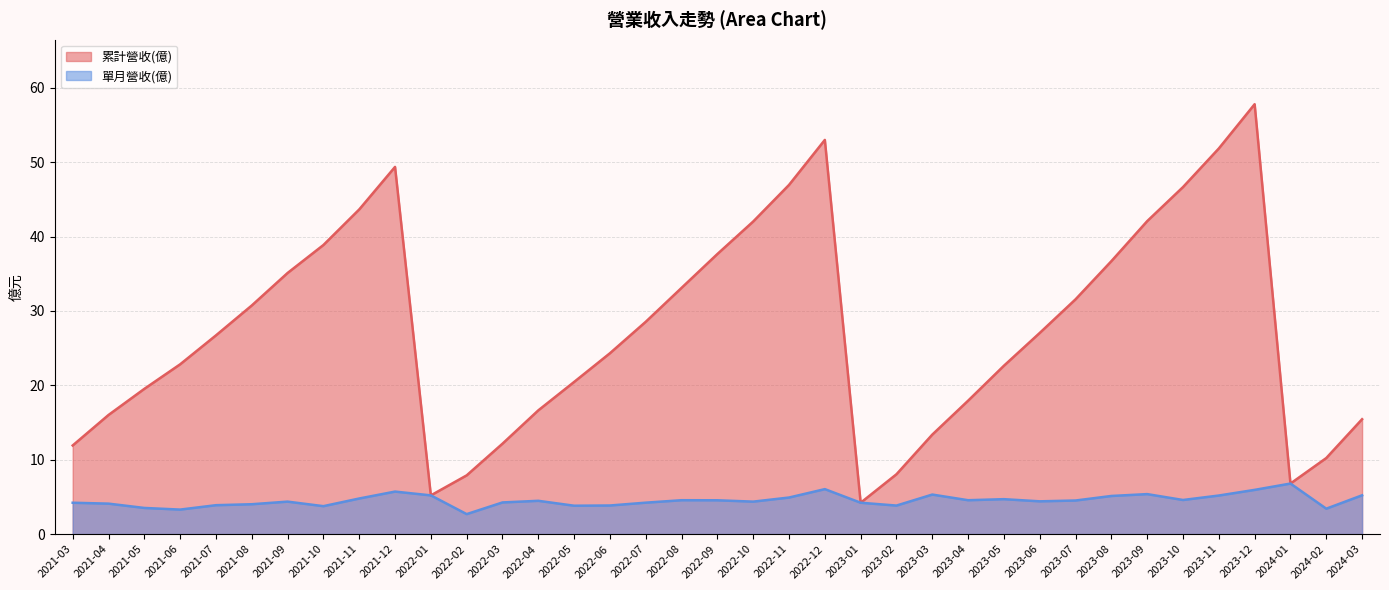

The 單月營收(億) series shows 3.8 at 2023-02. True or false?

True